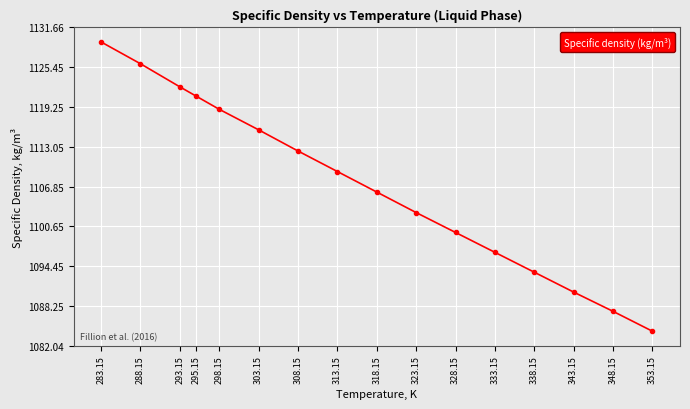

Which has a higher value, 348.15 or 338.15?

338.15